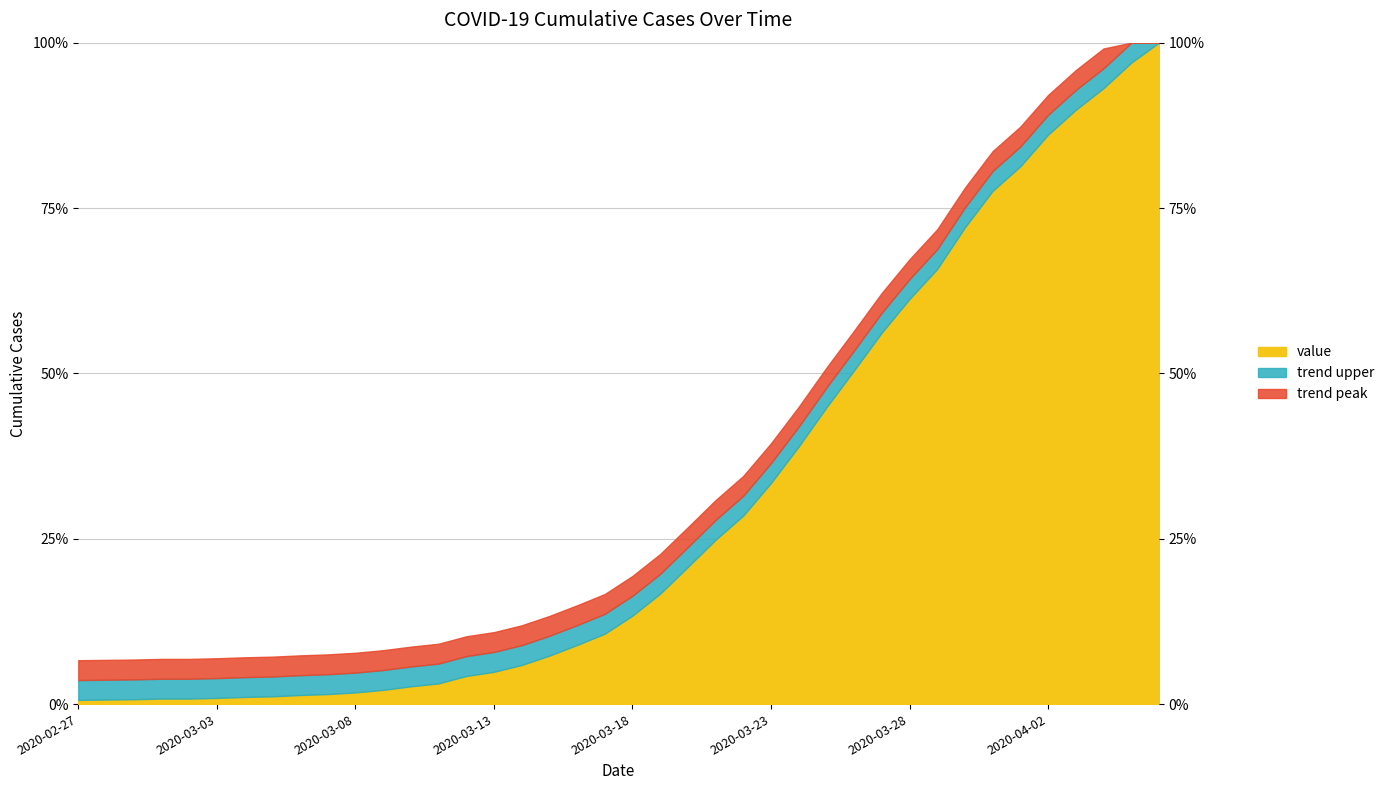

What is the label of the 19th point from the left?

2020-03-16